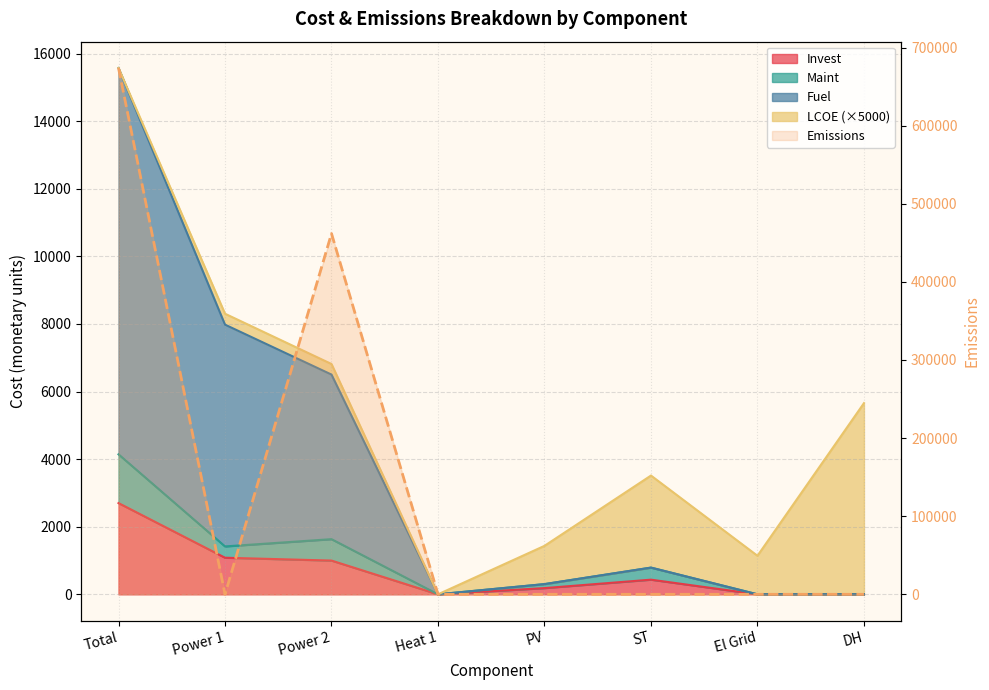

Count the number of data series in this chart.

4